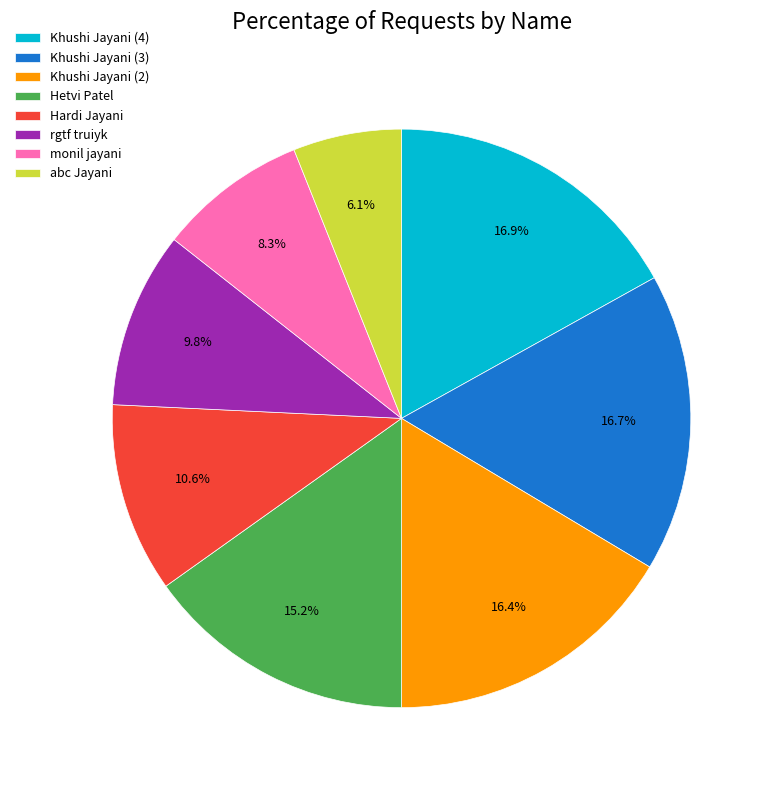

The Hardi Jayani slice represents 11% of the pie. True or false?

True